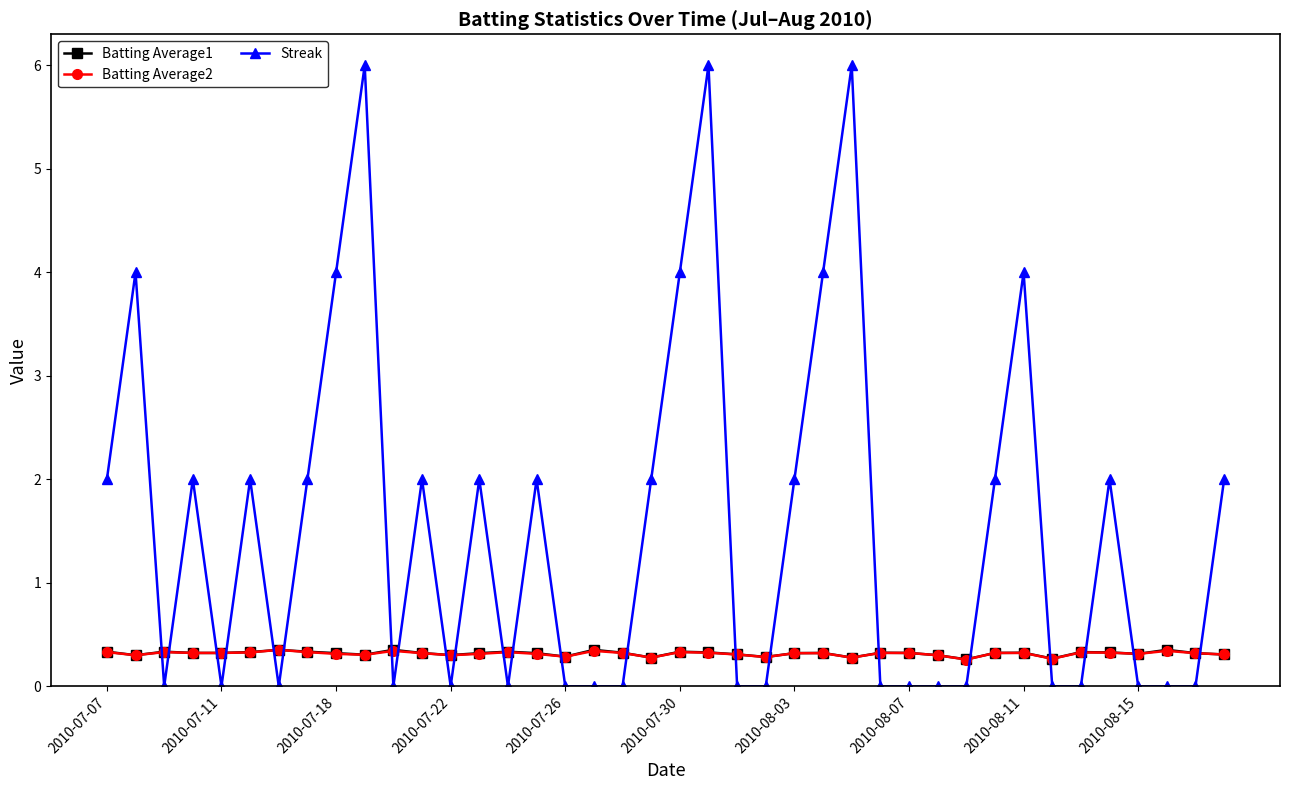

What is the lowest value of the Batting Average1 series?

0.3